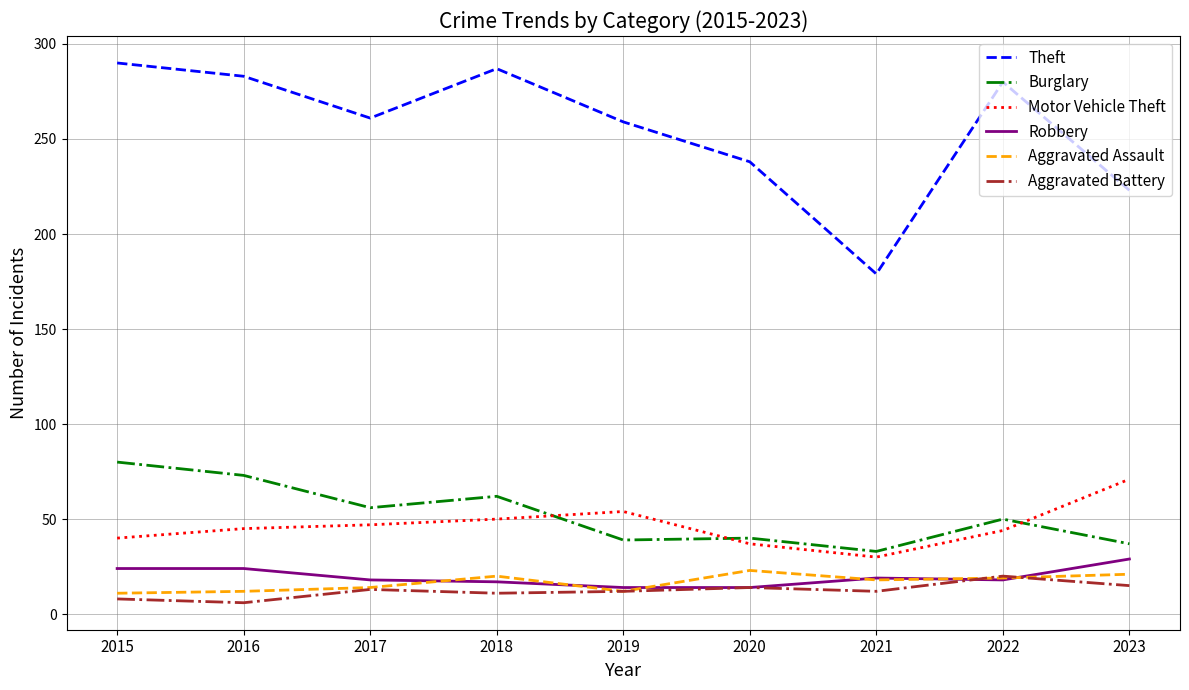

True or false: Theft has more than 0 interior local peaks.

True